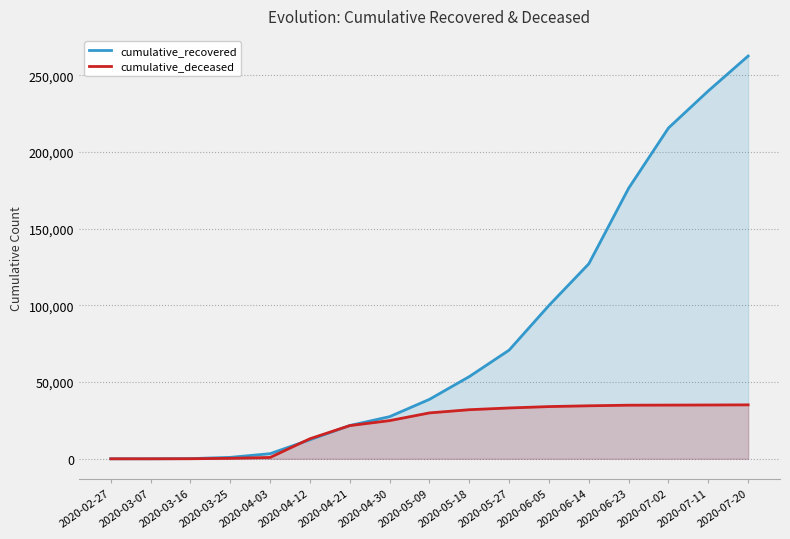

What is the label of the 16th point from the right?

2020-03-07